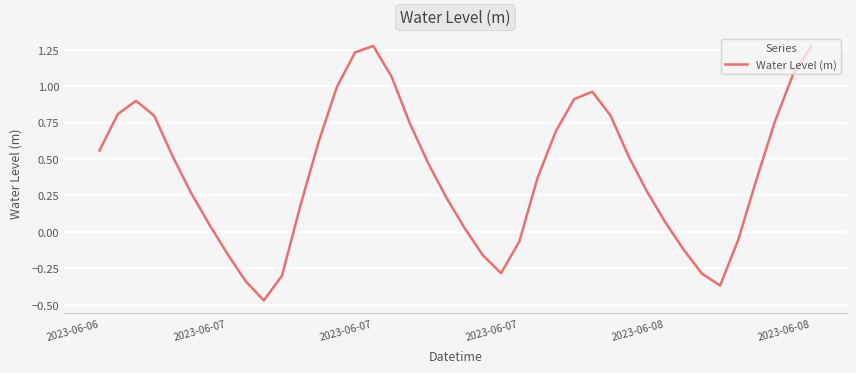

How many interior local valleys (lower than both neighbors) does the data have?

3